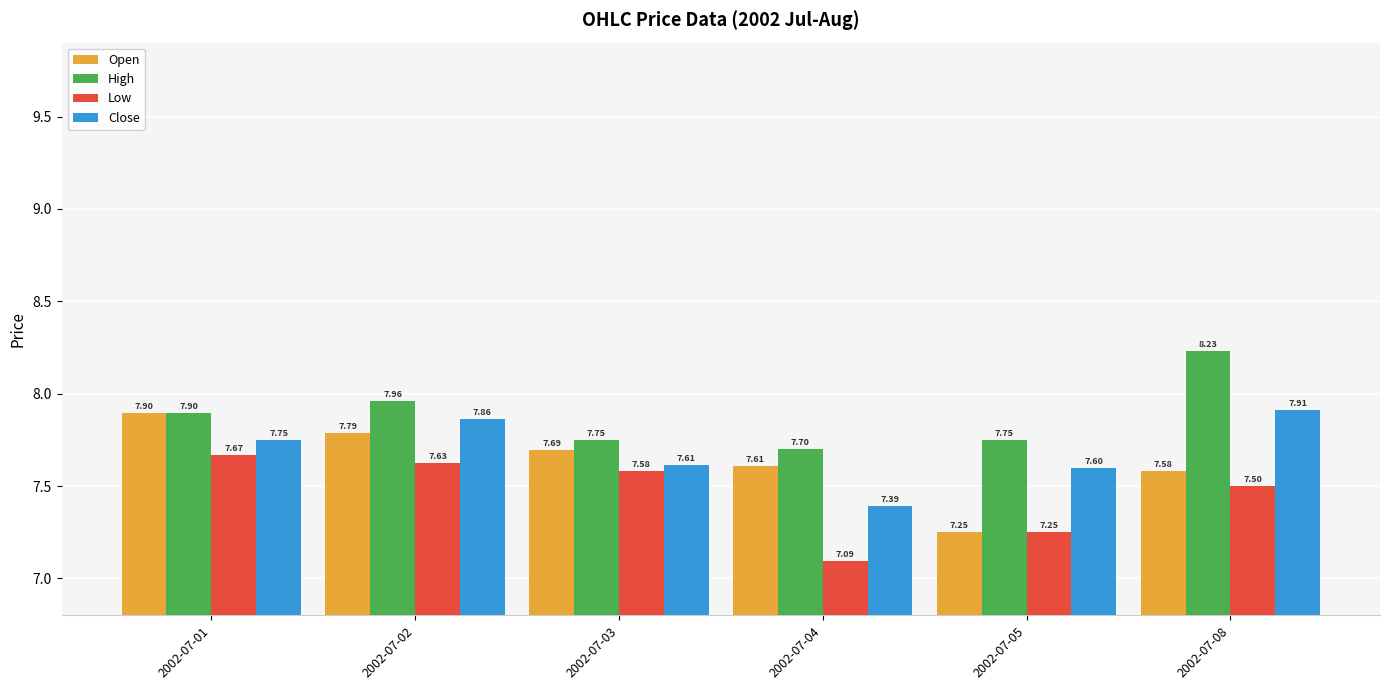

What is the difference between the Close values at 2002-07-02 and 2002-07-05?

0.3